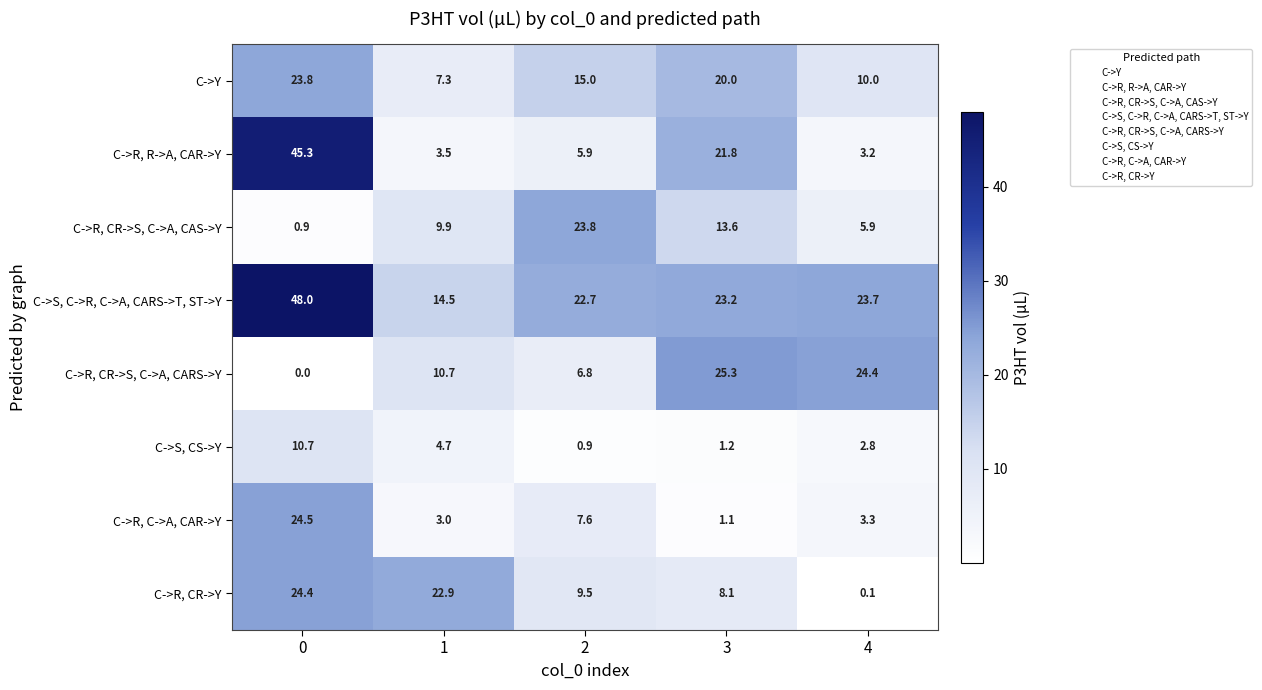

What is the average value of the C->R, C->A, CAR->Y series?

7.9